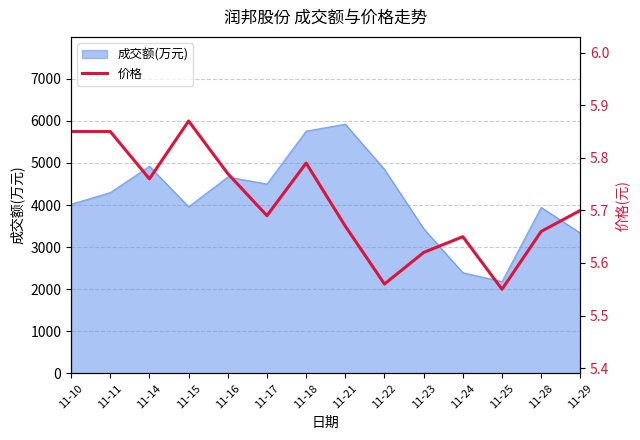

Reading right to left, extract all data points from this chart.

5.7	5.7	5.5	5.7	5.6	5.6	5.7	5.8	5.7	5.8	5.9	5.8	5.8	5.8